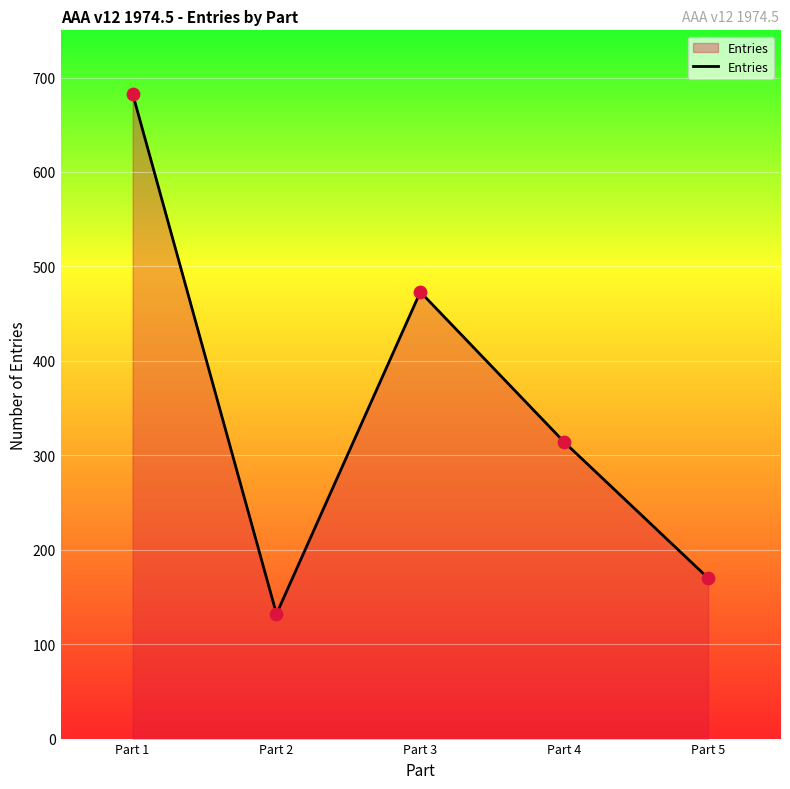

What is the change in value from Part 1 to Part 3?

-210